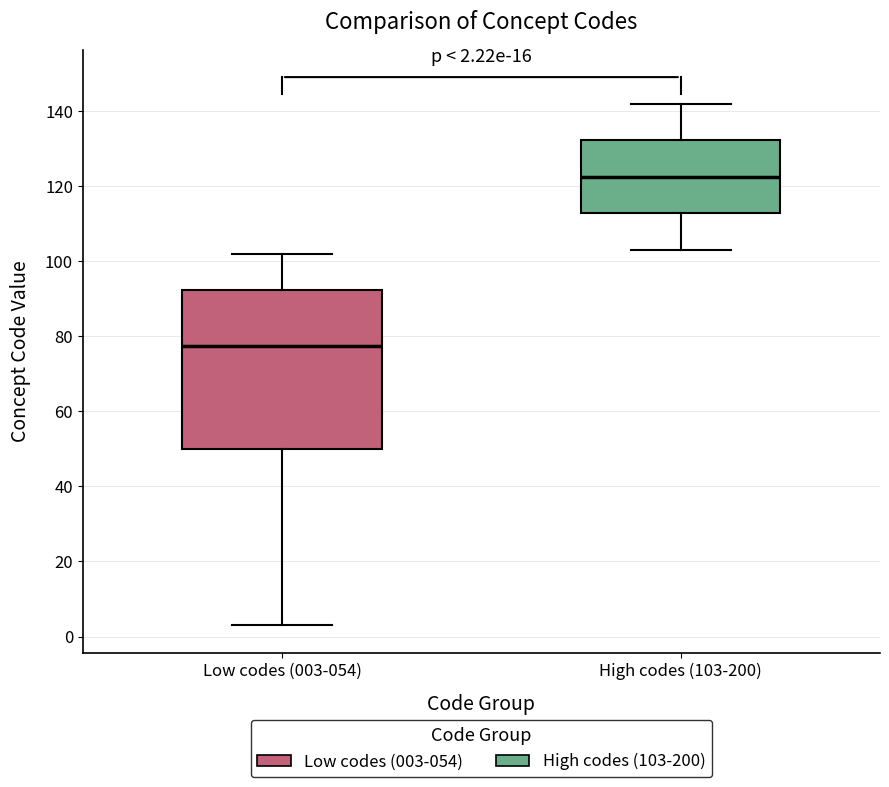

Comparing the boxes themselves (not the whiskers), which one is the tallest?

Low codes (003-054)